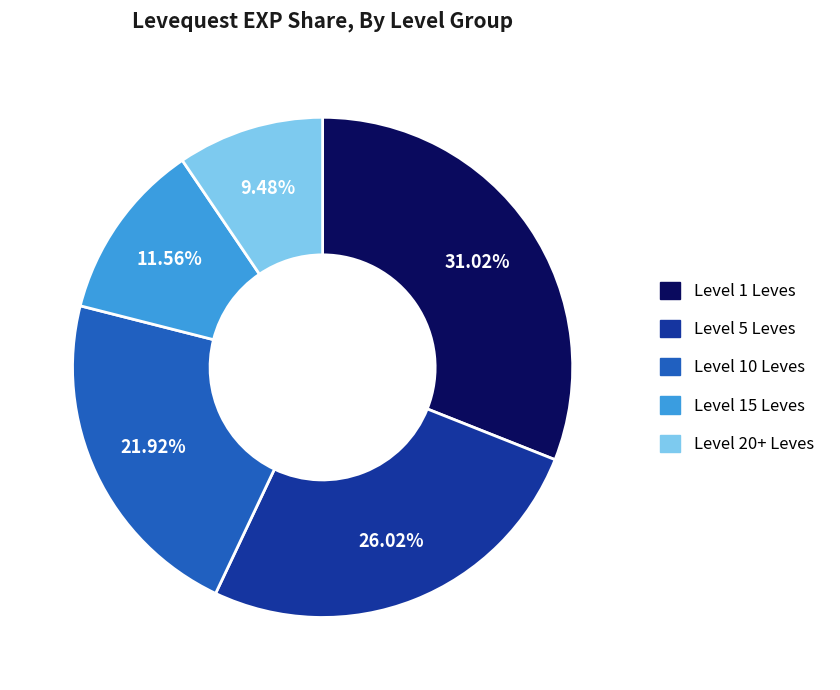

Is there a majority slice in this chart?

No